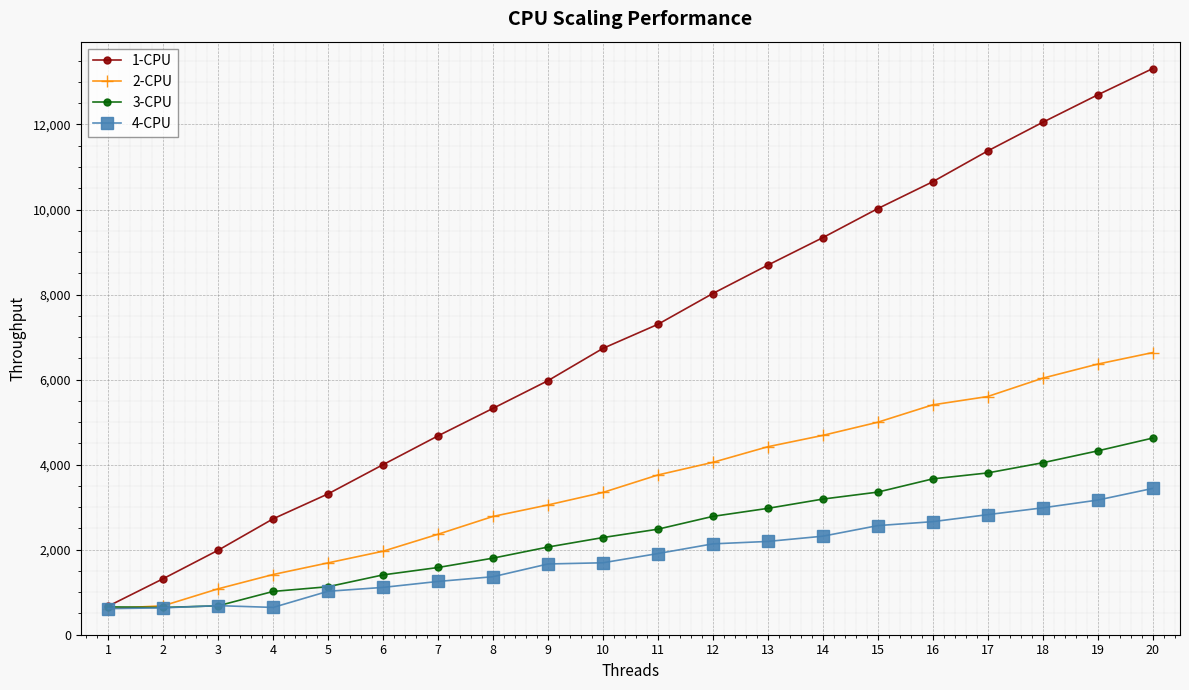

List the series in order of their peak value, highest first.

1-CPU, 2-CPU, 3-CPU, 4-CPU